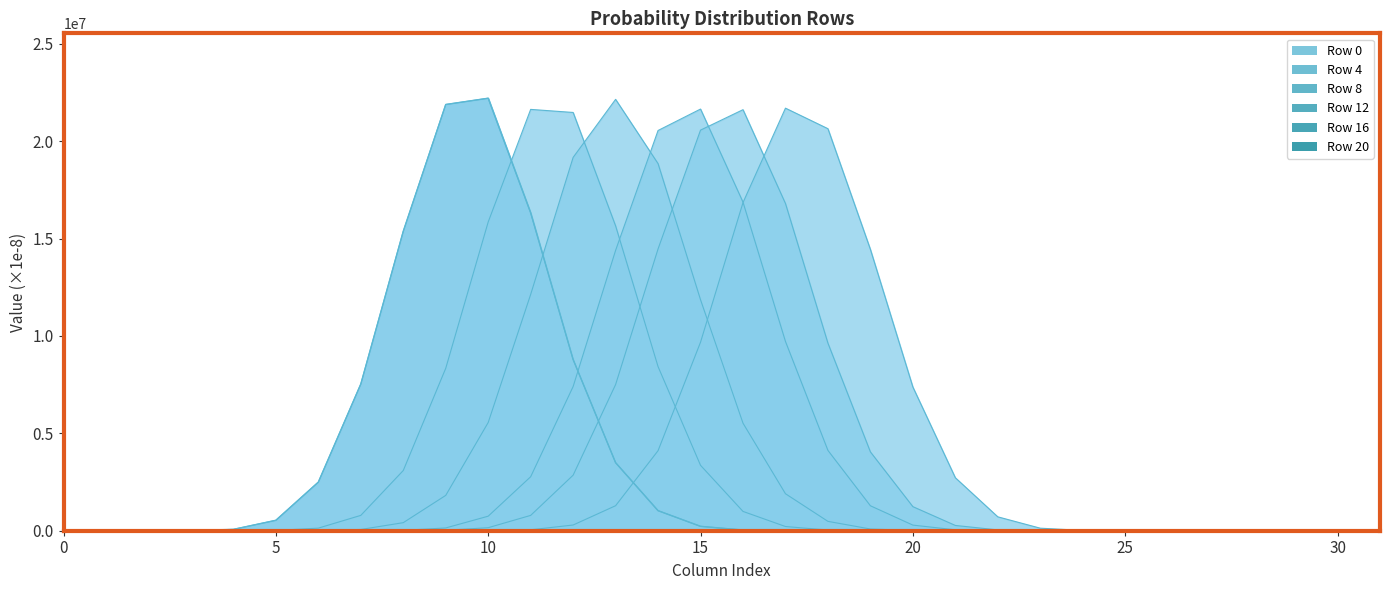

True or false: Row 20 and Row 8 cross at least once.

True